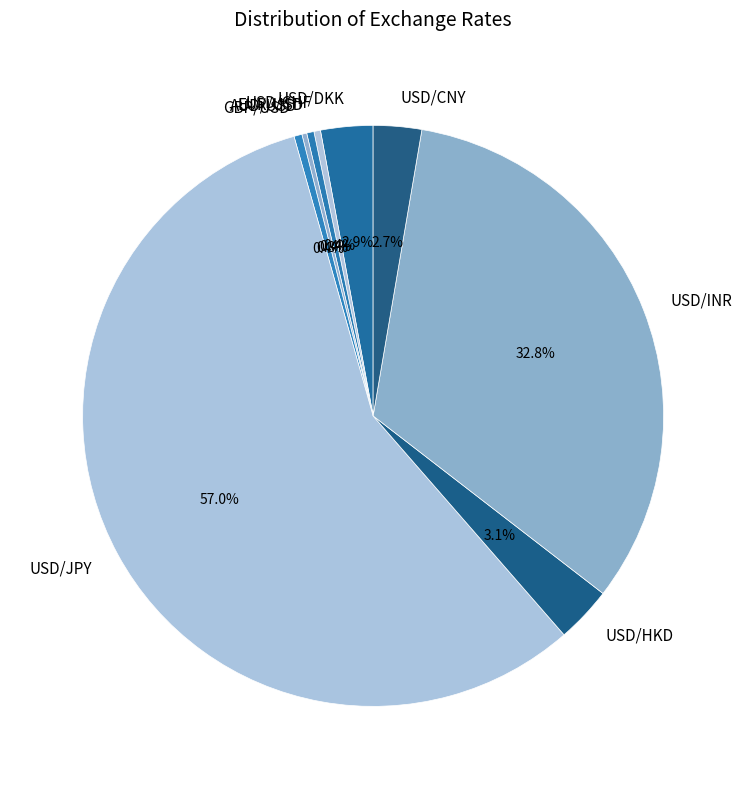

True or false: USD/JPY accounts for 62% of the total.

False